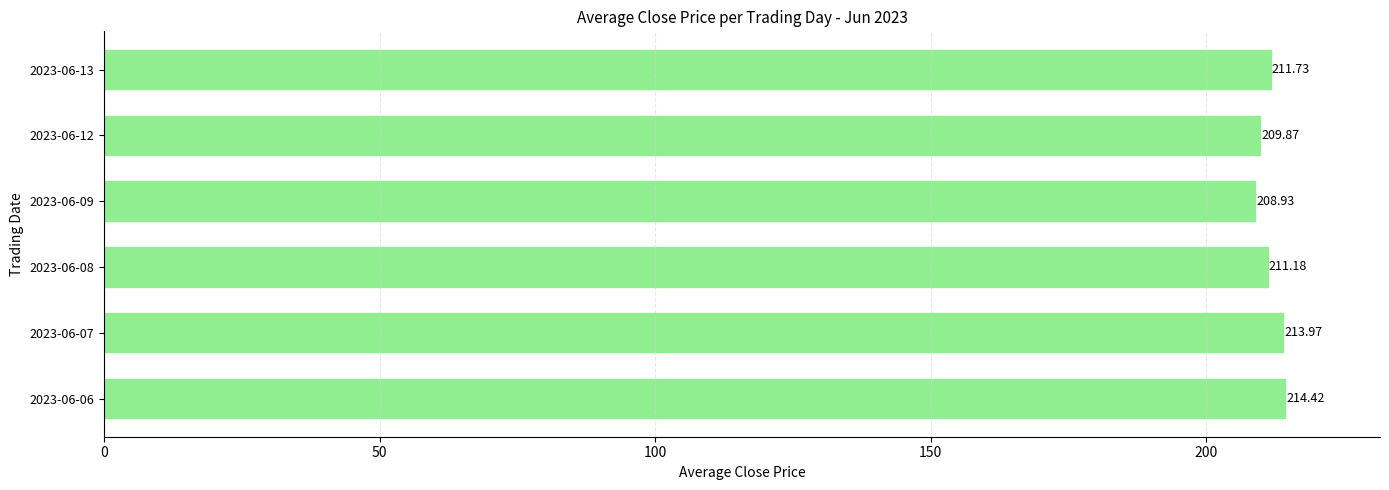

List the labels in order of value, largest first.

2023-06-06, 2023-06-07, 2023-06-13, 2023-06-08, 2023-06-12, 2023-06-09